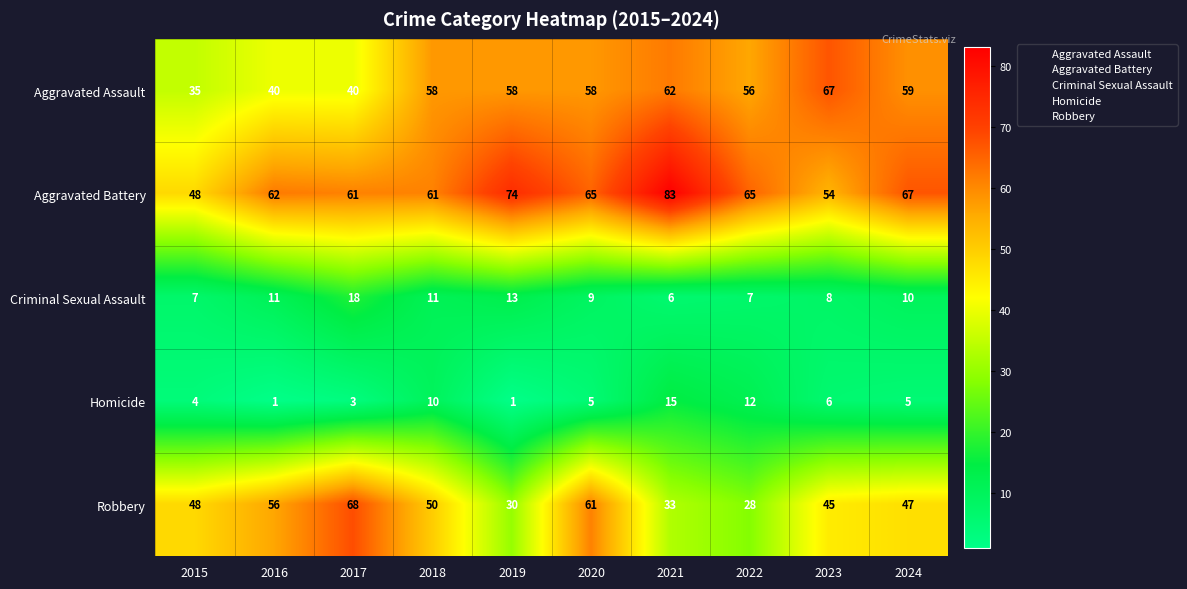

Rank the series by their maximum value, from highest to lowest.

Aggravated Battery, Robbery, Aggravated Assault, Criminal Sexual Assault, Homicide